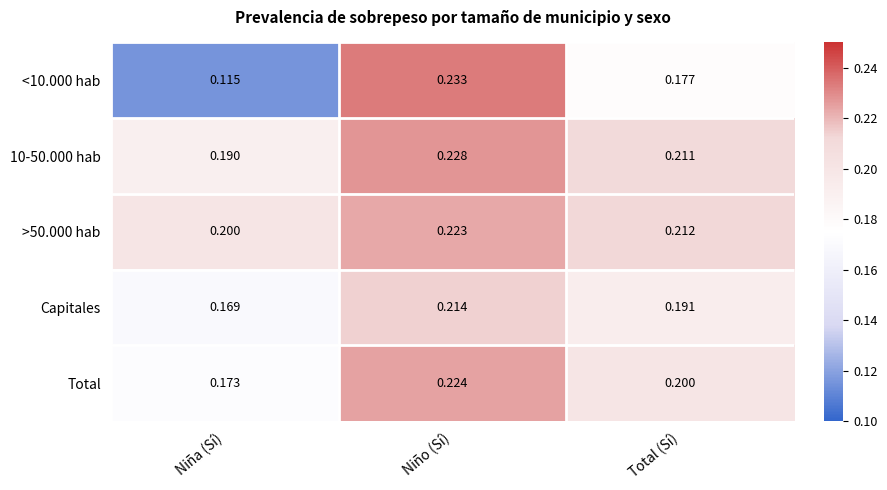

At which category is the sum across all series the highest?

Niño (Sí)